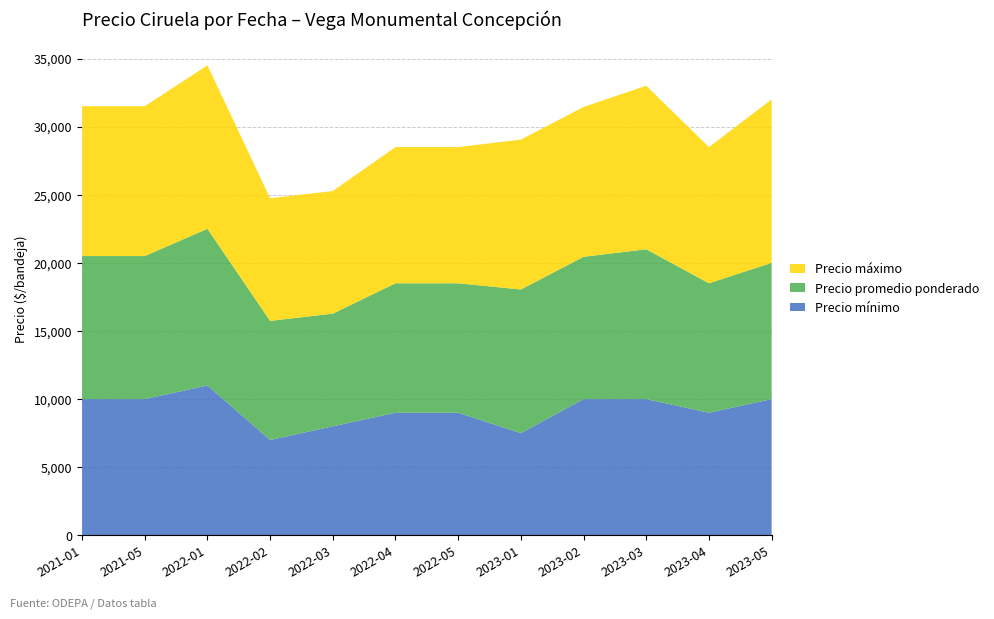

Reading left to right, extract all data points from this chart.

Precio mínimo: 10000	10000	11000	7000	8000	9000	9000	7500	10000	10000	9000	10000
Precio promedio ponderado: 10500	10500	11500	8740	8273	9500	9500	10545	10444	11000	9500	10000
Precio máximo: 11000	11000	12000	9000	9000	10000	10000	11000	11000	12000	10000	12000